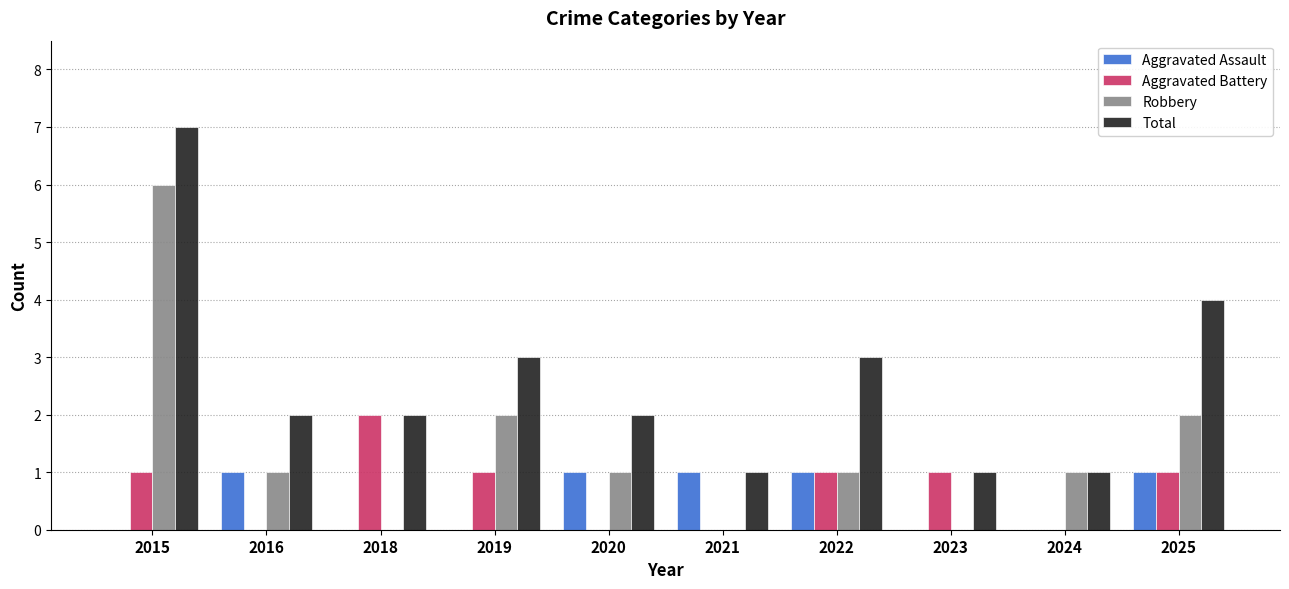

Is it true that Robbery equals -2 at 2018?

False